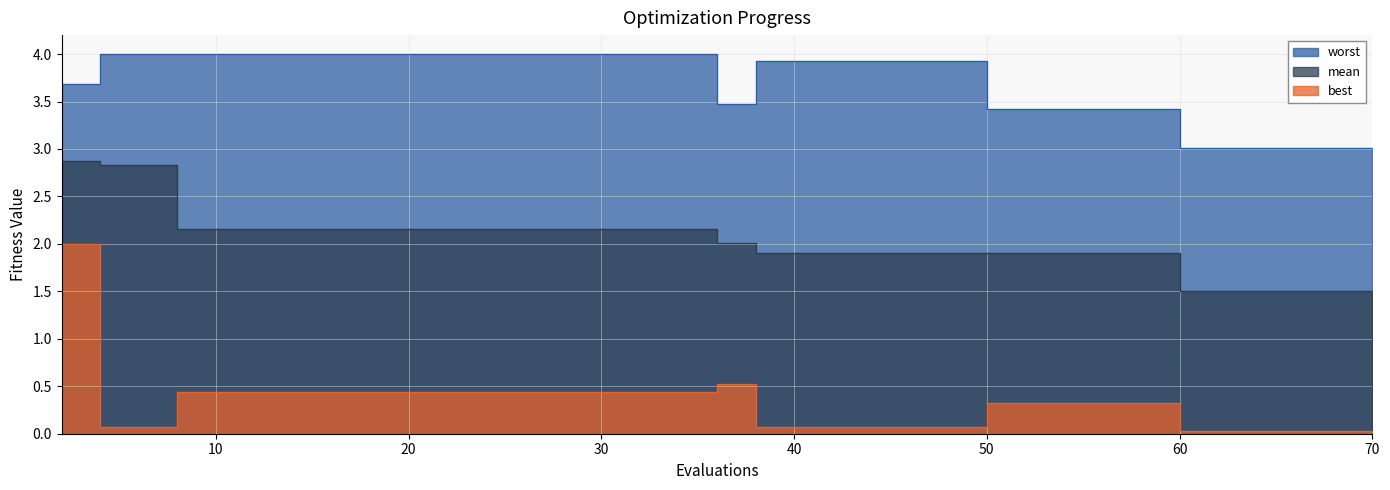

At 16, list the series in order from largest to smallest.

worst, mean, best